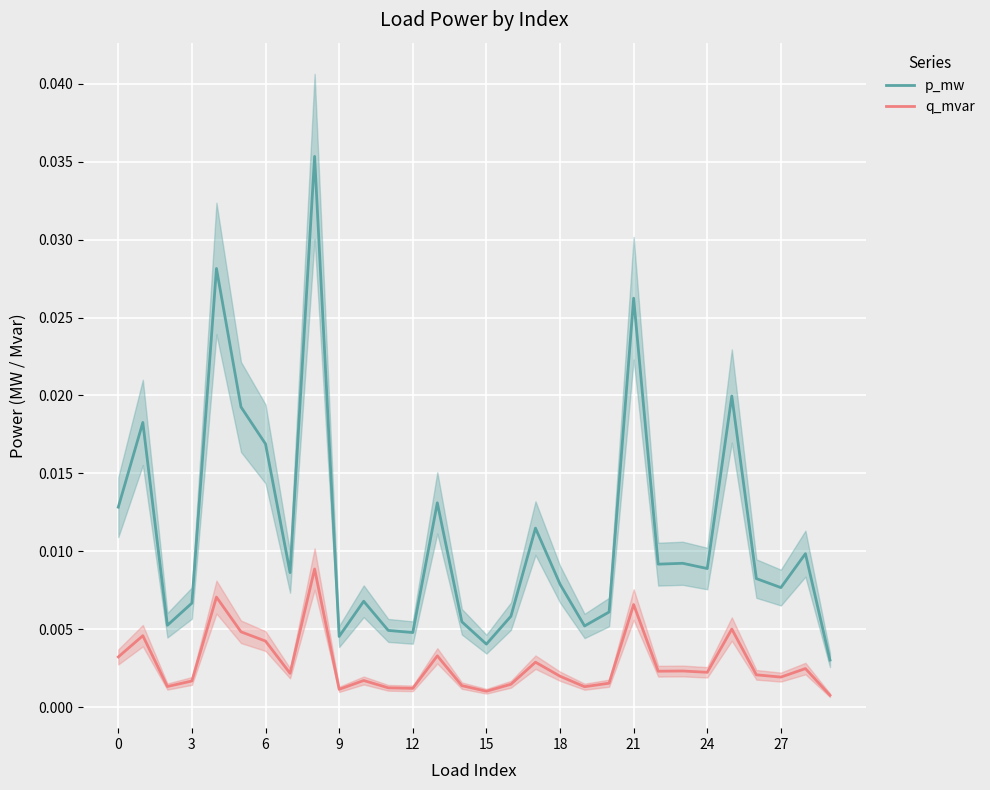

In p_mw, how many points are lower than both neighbors (excluding endpoints)?

9